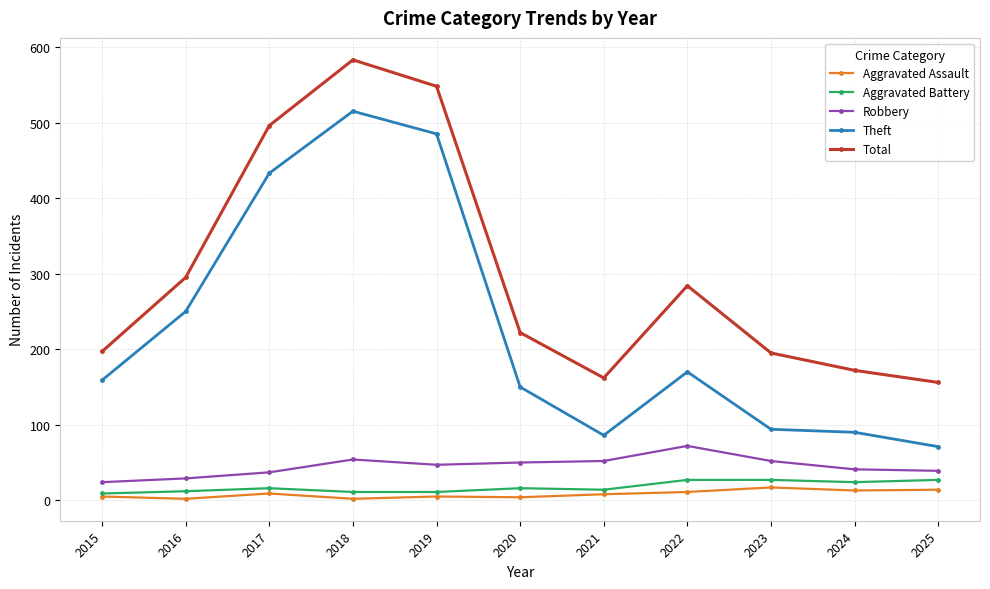

The Total series shows 172 at 2024. True or false?

True